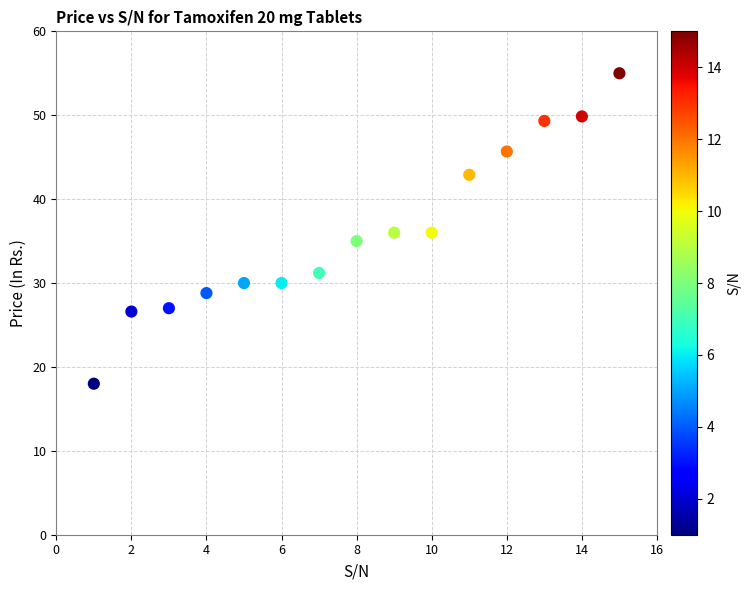

What is the range of Y values (max minus min)?

37.0